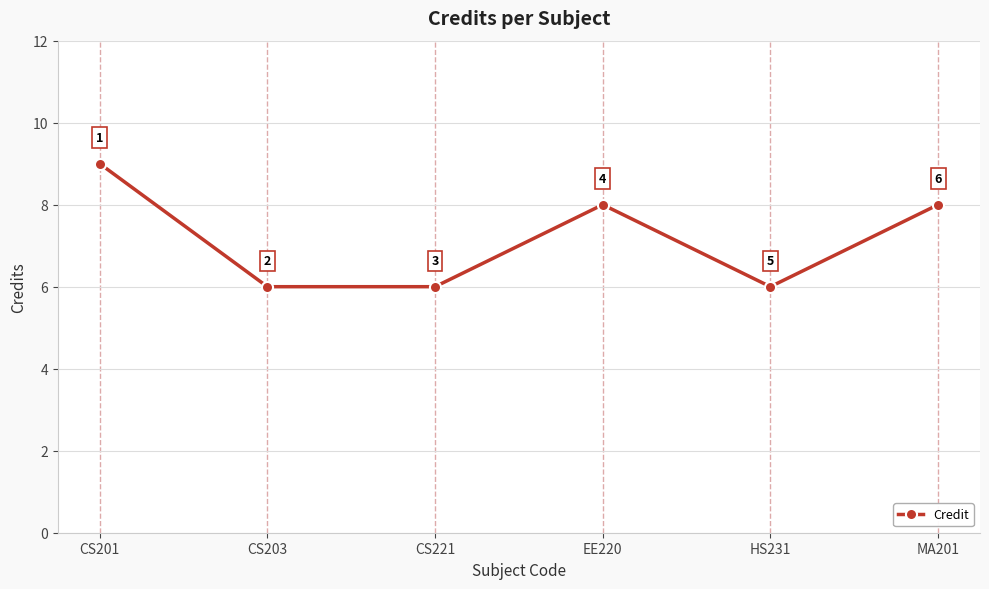

What is the minimum value shown in the chart?

6